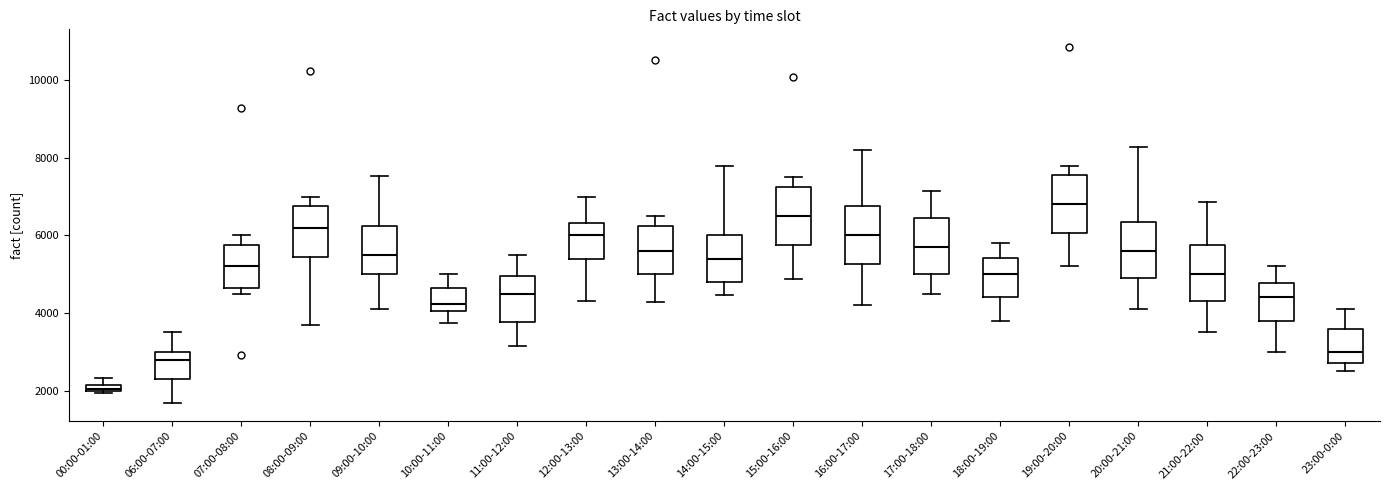

Where is the lower edge of the box for 15:00-16:00 on the y-axis? The values are not printed on the chart, so give them approximately, as read against the axis.

5800